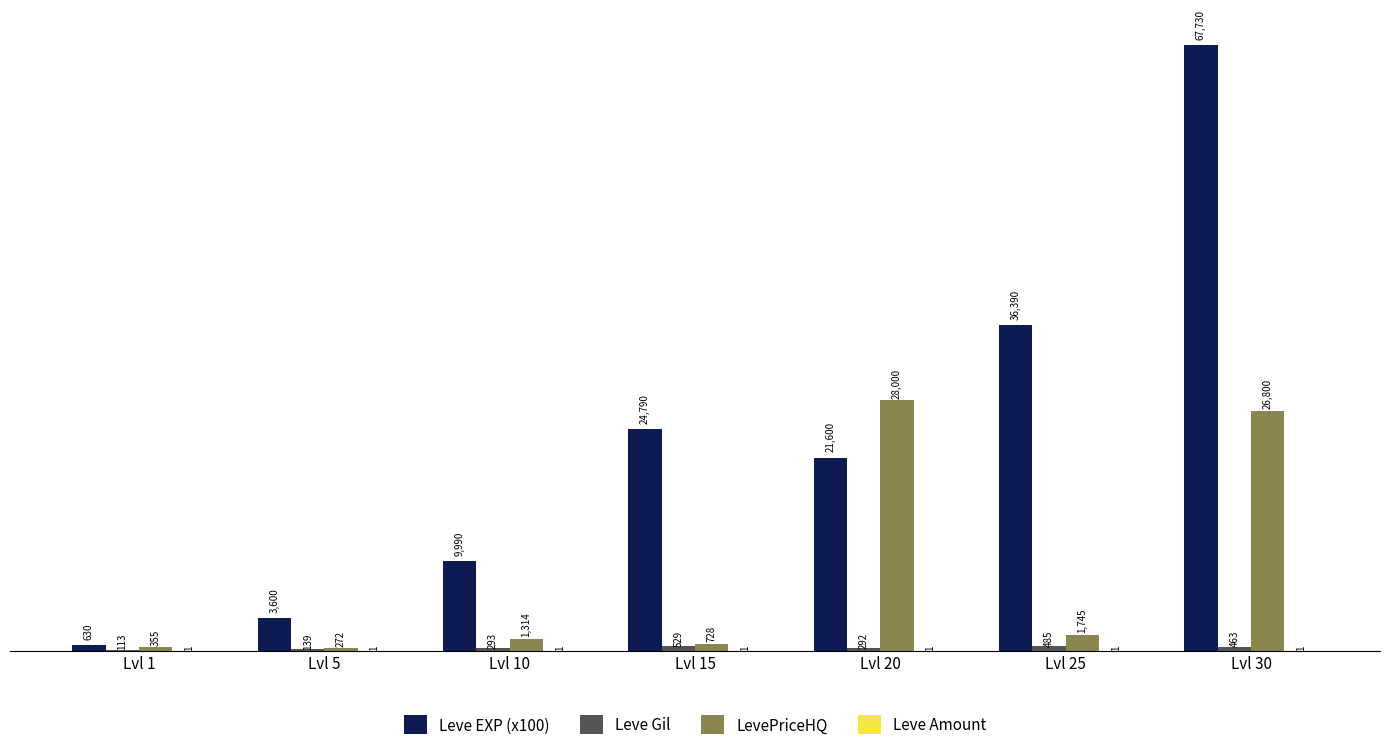

Count the number of categories in the chart.

7